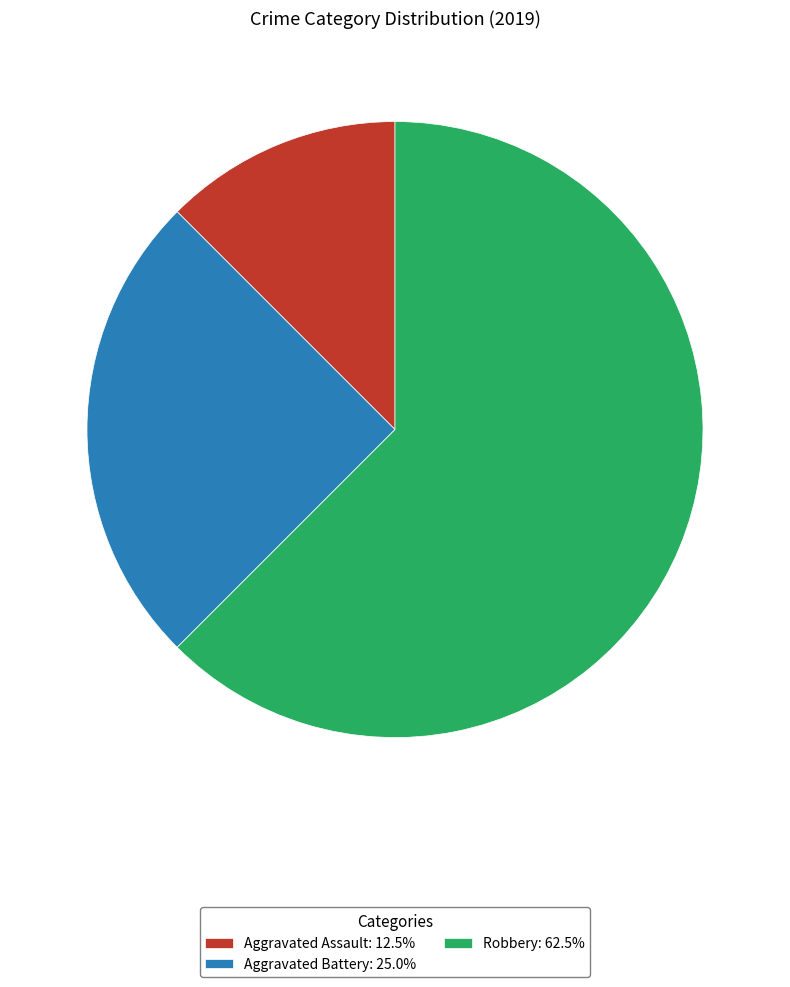

Does Aggravated Battery account for over 50% of the chart?

No